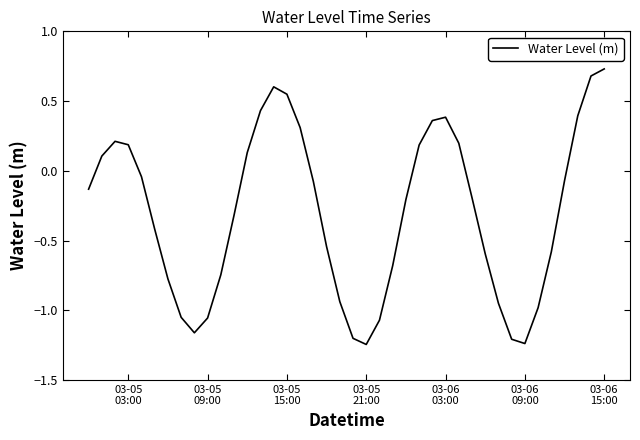

What is the difference between the maximum and minimum values?

2.0